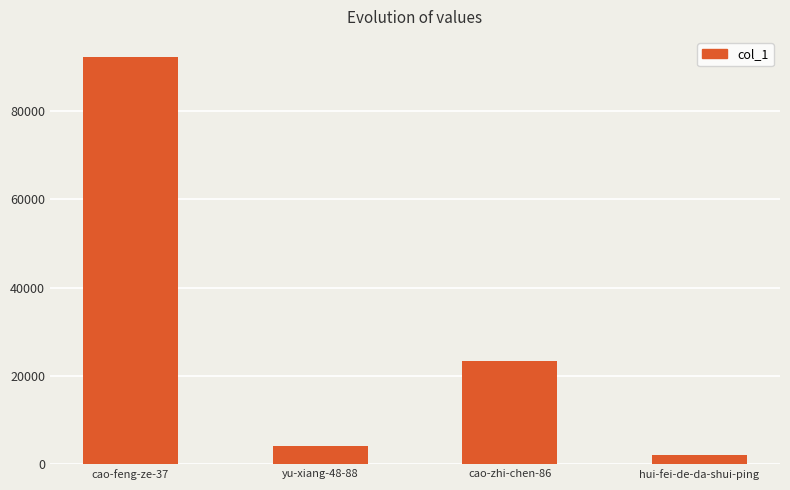

What is the difference between the values at cao-zhi-chen-86 and cao-feng-ze-37?

68954